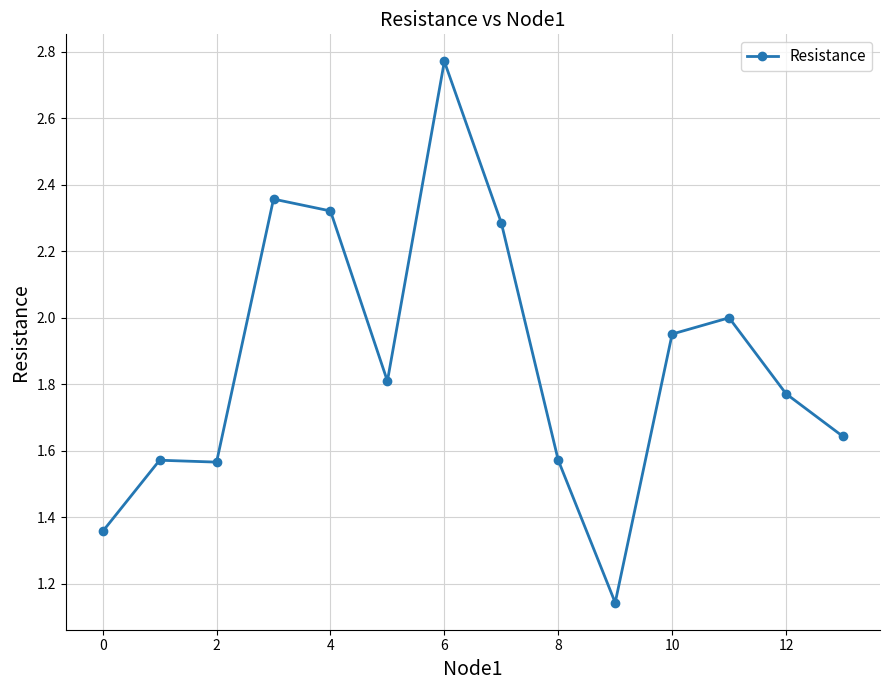

True or false: there are more than 0 points higher than both neighbors.

True